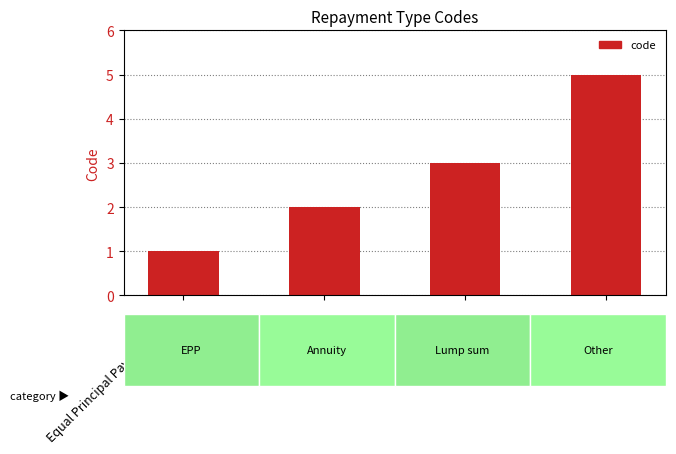

What is the approximate value at Annuity?

2